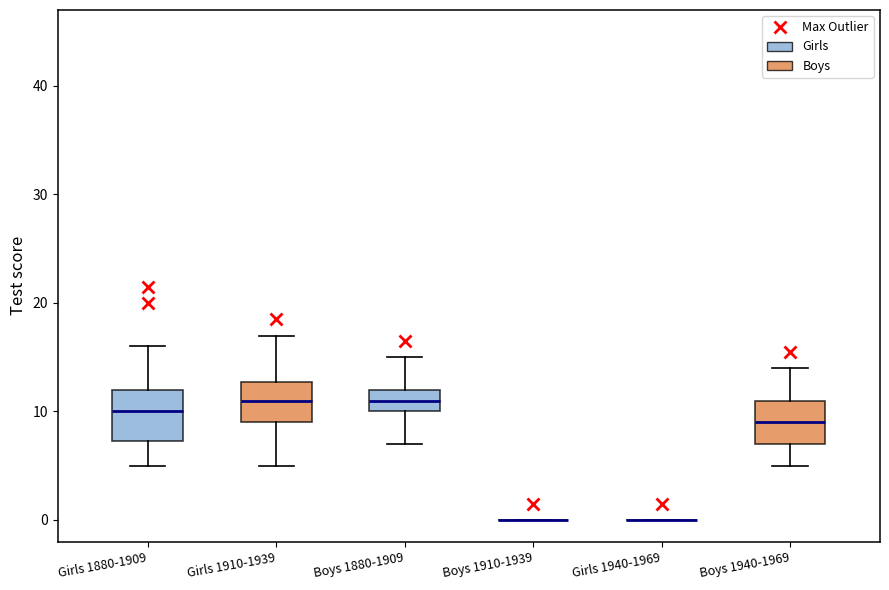

Reading left to right, read every box against the y-axis: the position of its median line, the range the box covers, and the ends of its whiskers. The values are not printed on the chart, so give them approximately, as read against the axis.

Girls 1880-1909: median 10, box 7 to 12, whiskers 5 to 16
Girls 1910-1939: median 11, box 9 to 13, whiskers 5 to 17
Boys 1880-1909: median 11, box 10 to 12, whiskers 7 to 15
Boys 1910-1939: box collapsed to a line at 0, whiskers 0 to 0
Girls 1940-1969: box collapsed to a line at 0, whiskers 0 to 0
Boys 1940-1969: median 9, box 7 to 11, whiskers 5 to 14